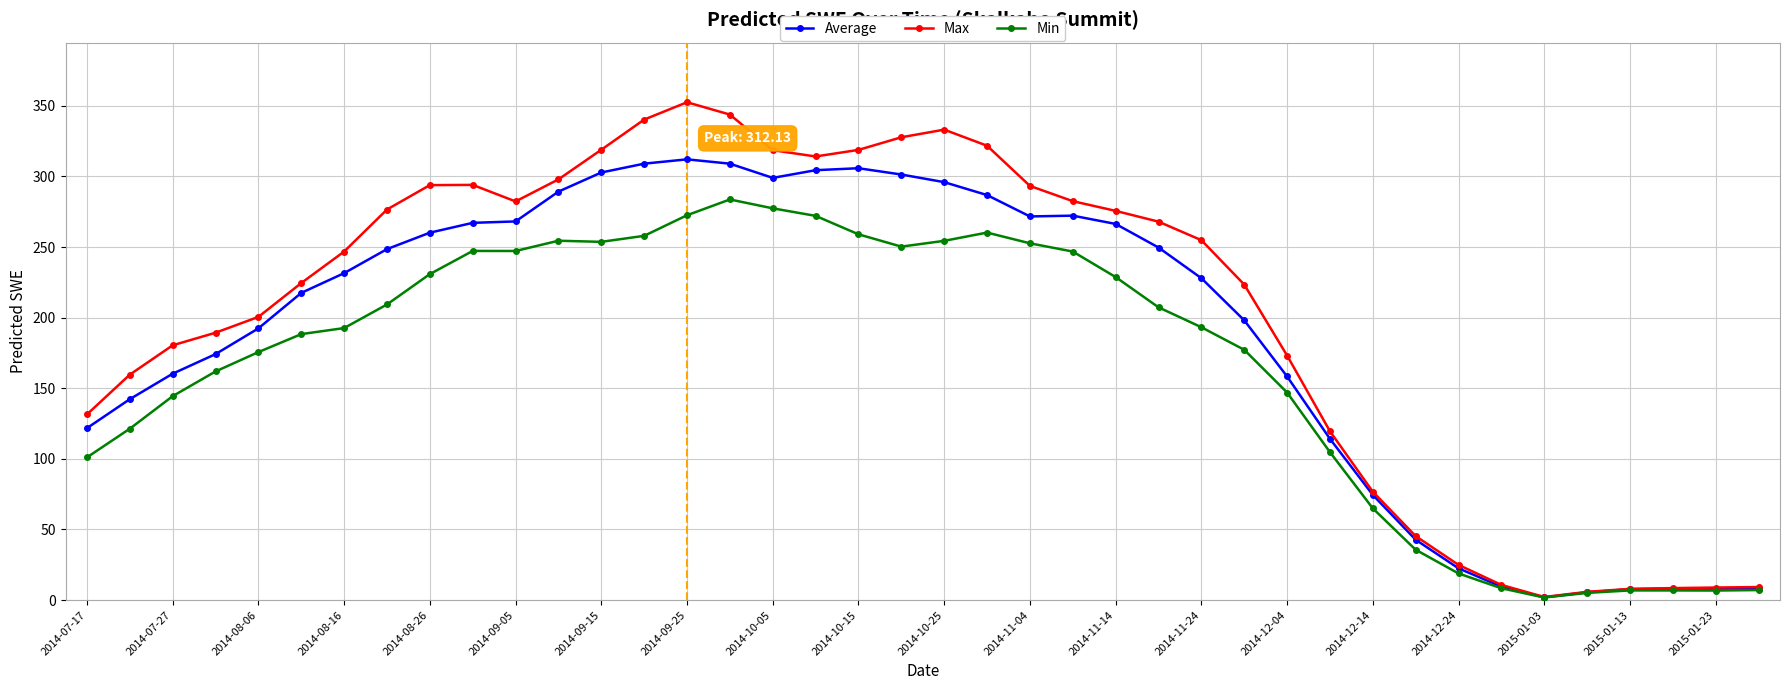

What is the average value of the Min series?

165.9